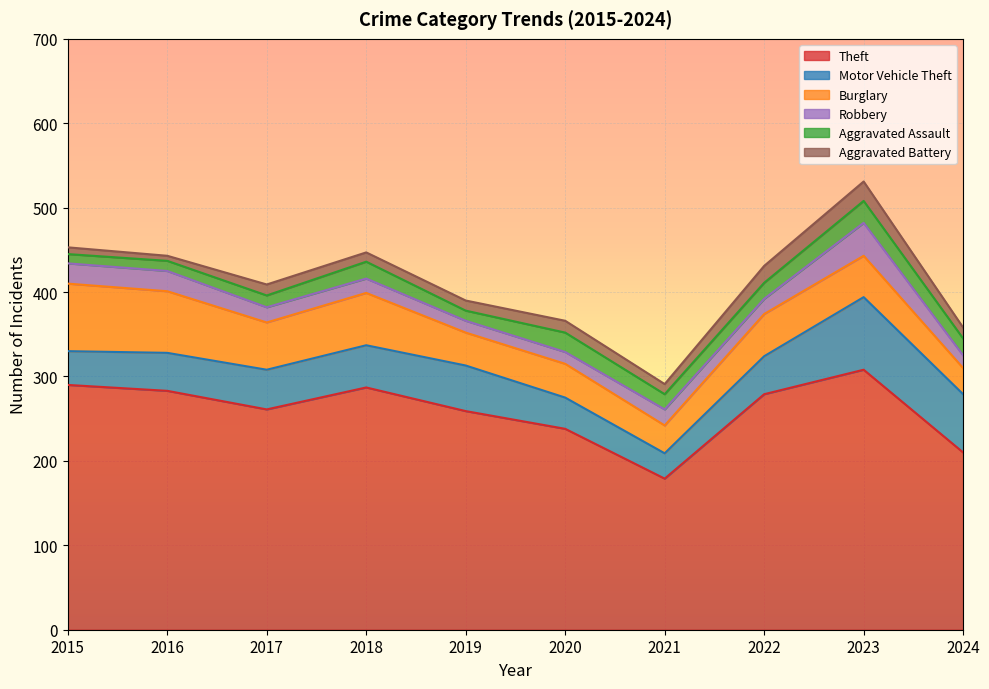

What are all the series names shown in the legend?

Theft, Motor Vehicle Theft, Burglary, Robbery, Aggravated Assault, Aggravated Battery